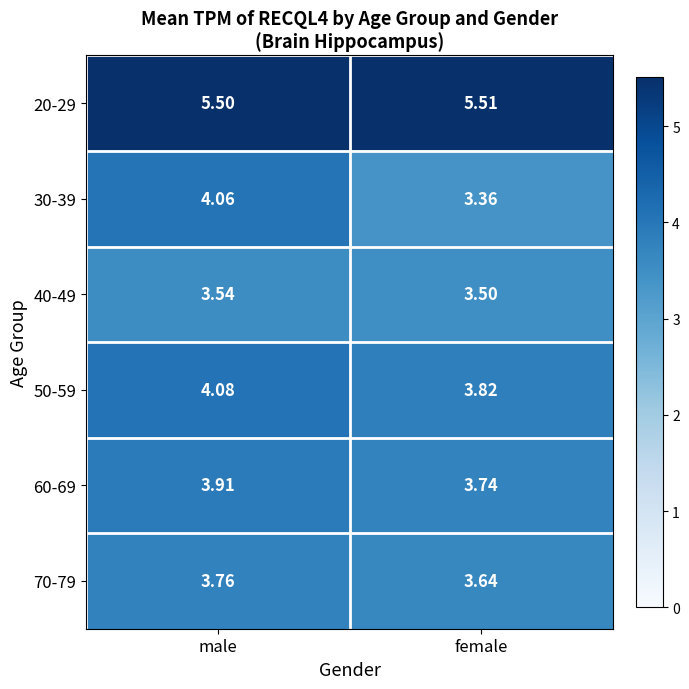

Where is 60-69 nearest to the value 3?

female